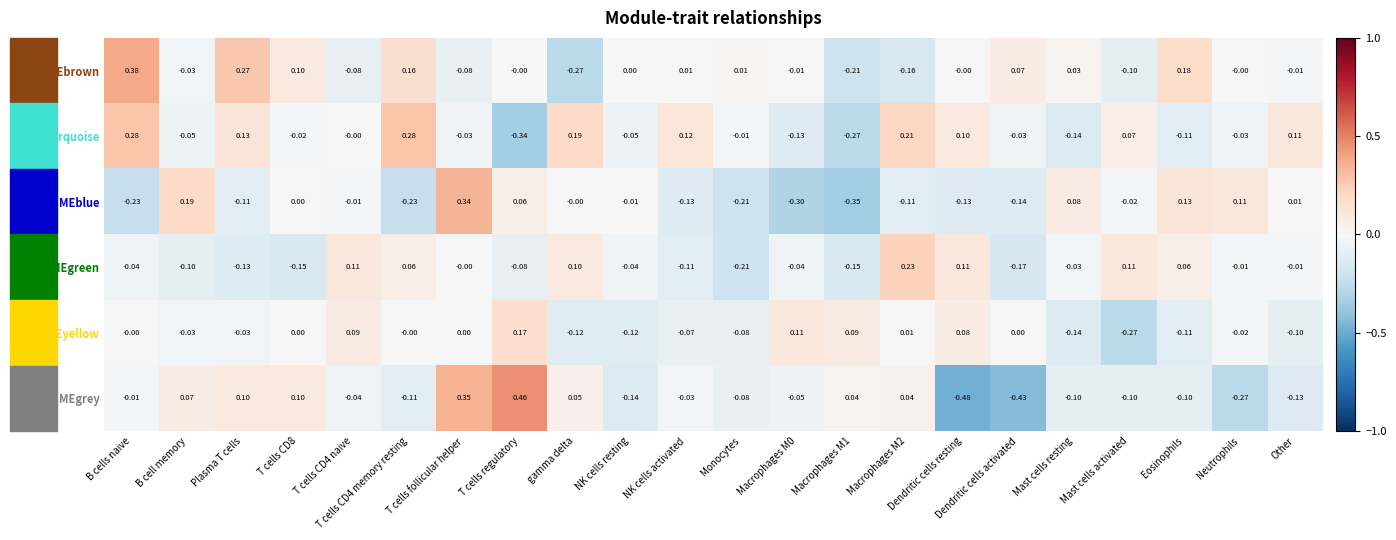

At which category does the chart reach its minimum across all series?

Dendritic cells resting